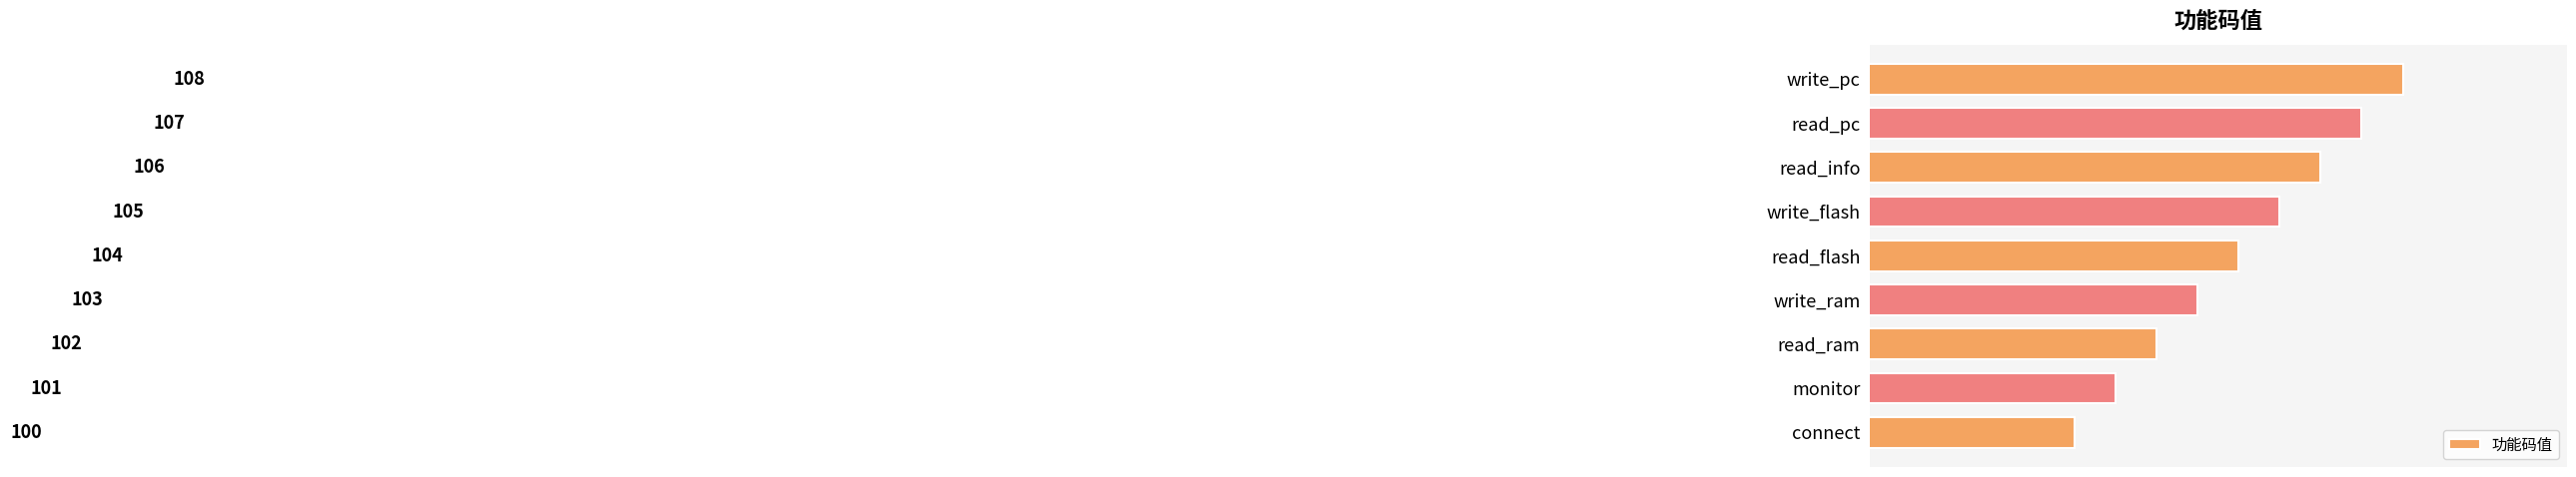

What is the smallest value displayed?

100